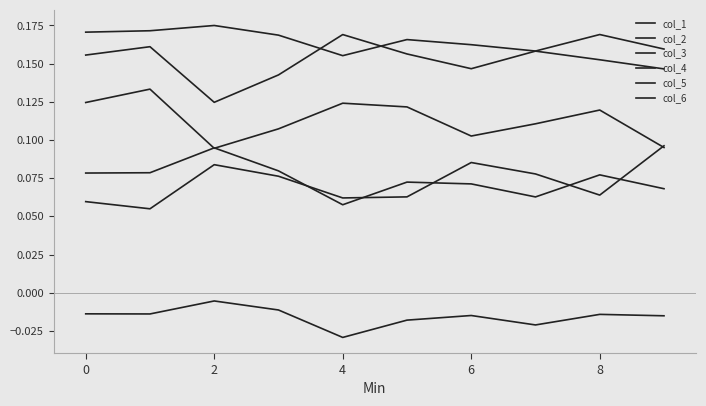

Where is the first local maximum for col_6?

2